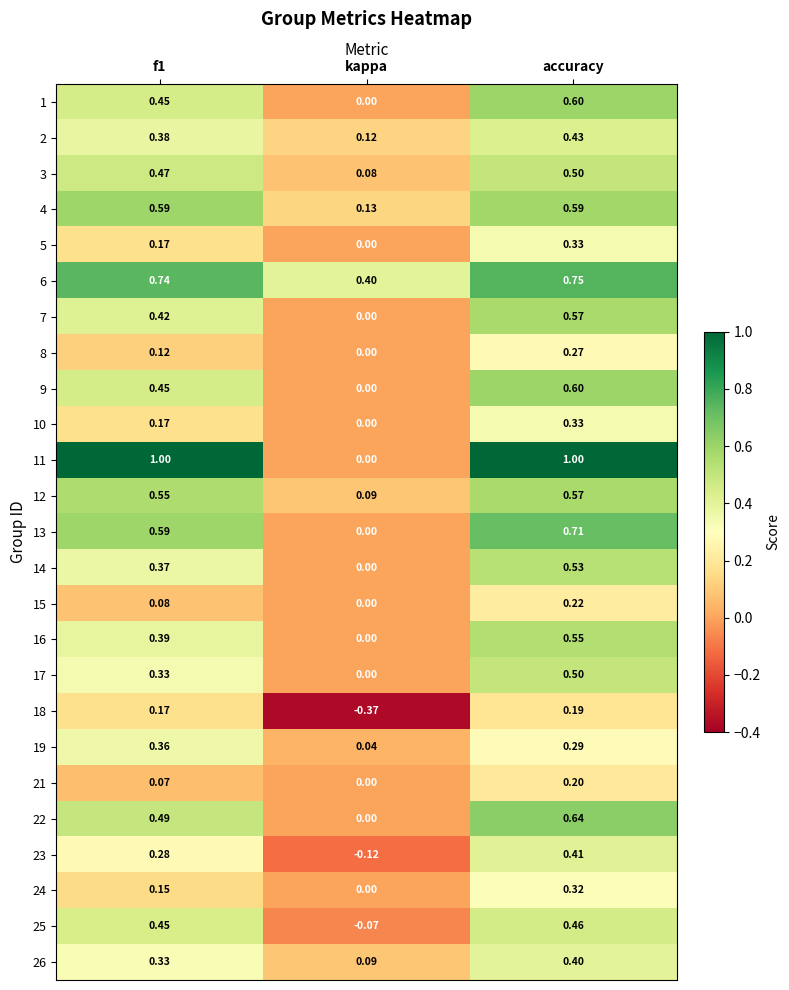

At which category is the sum across all series the highest?

accuracy